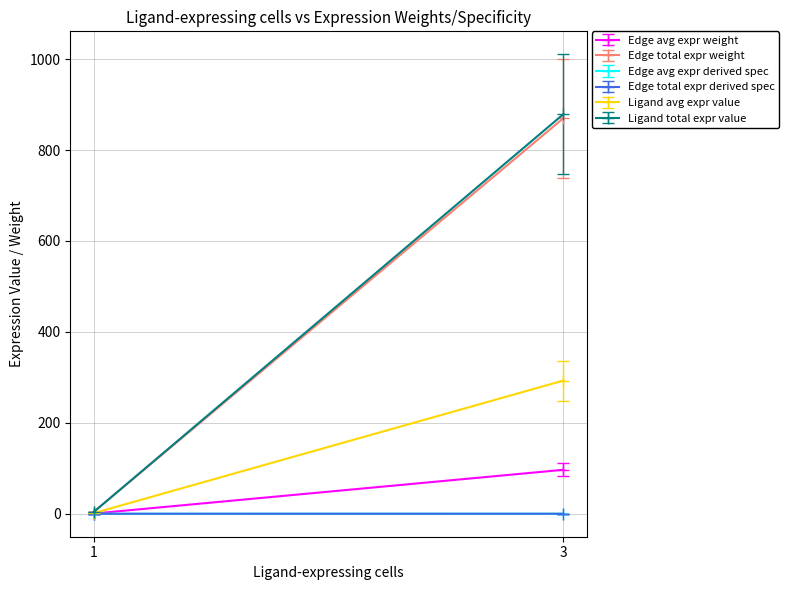

How many lines are shown in the chart?

6